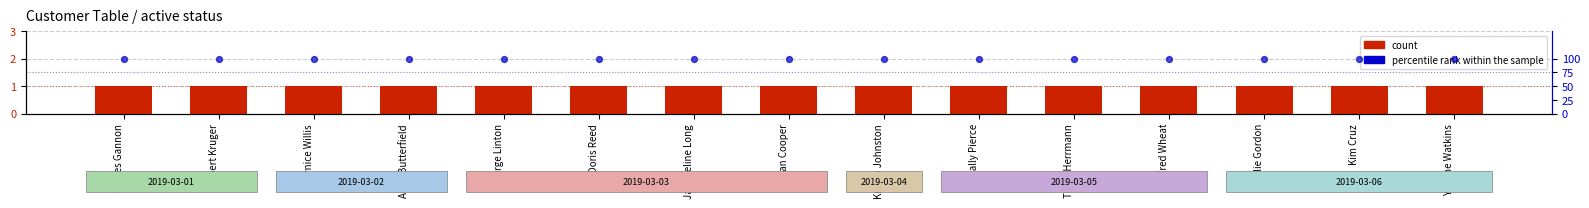

What is the total value across all series at James Gannon?

101